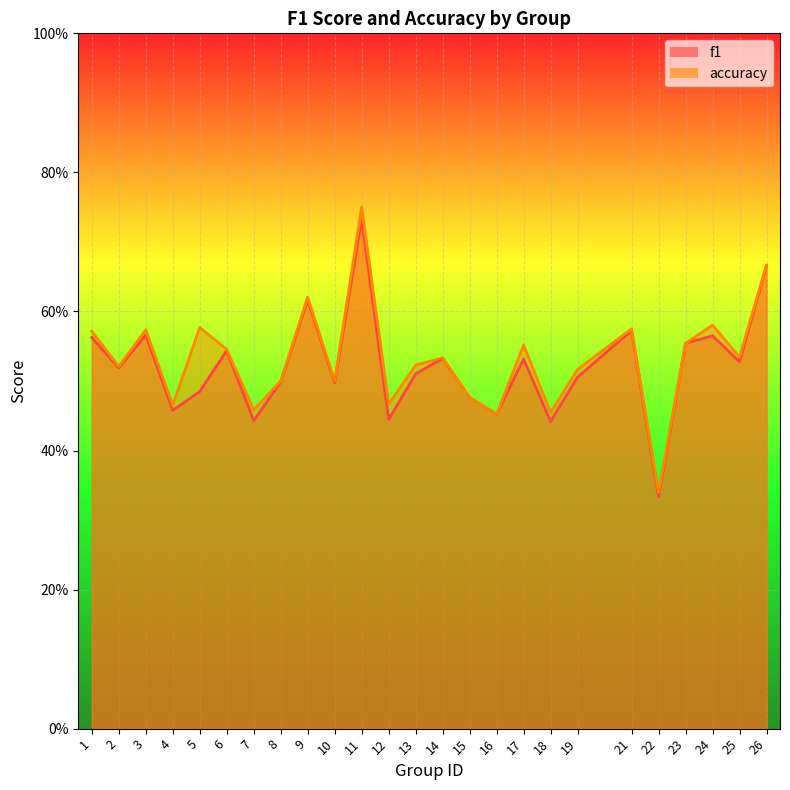

At which category is the sum across all series the highest?

11